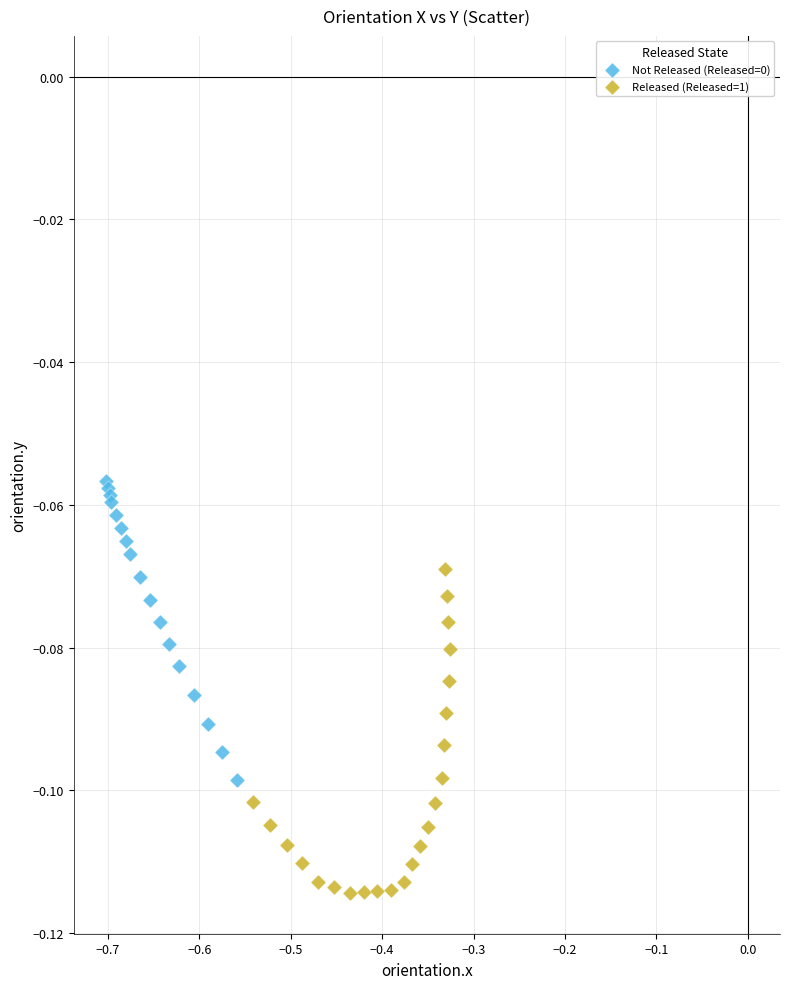

Which series reaches the maximum Y coordinate?

Not Released (Released=0)